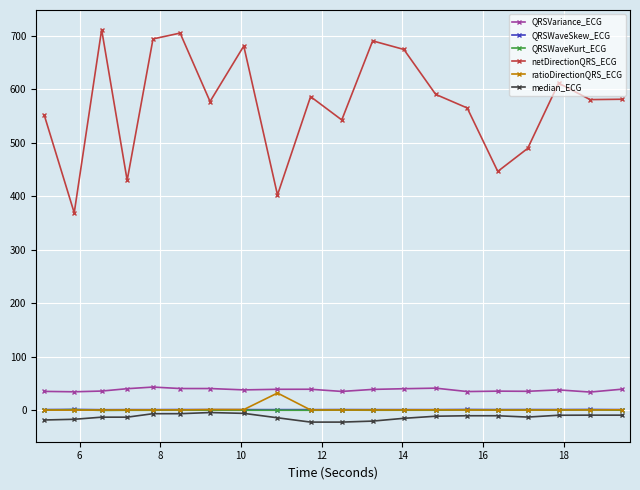

True or false: ratioDirectionQRS_ECG has more than 2 points higher than both neighbors.

True